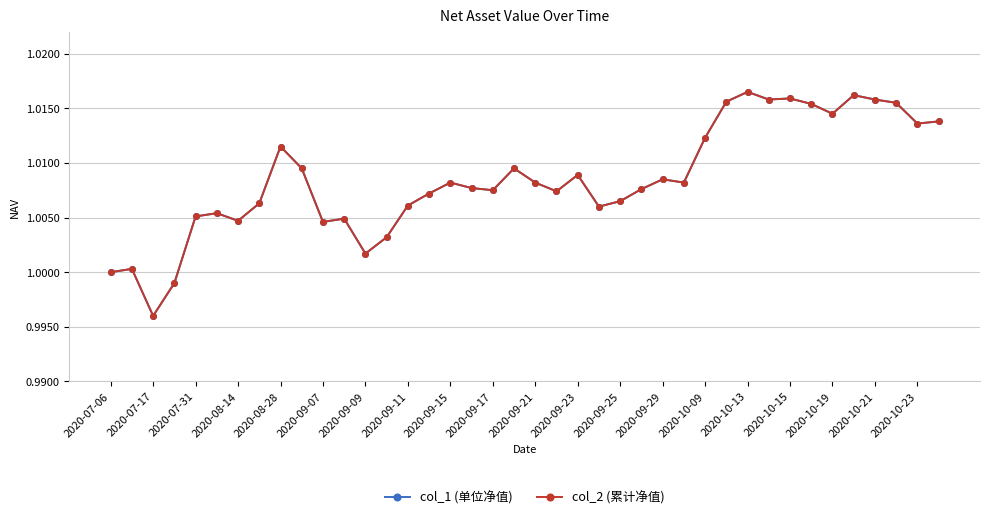

Is this an area chart (filled region under the line)?

No